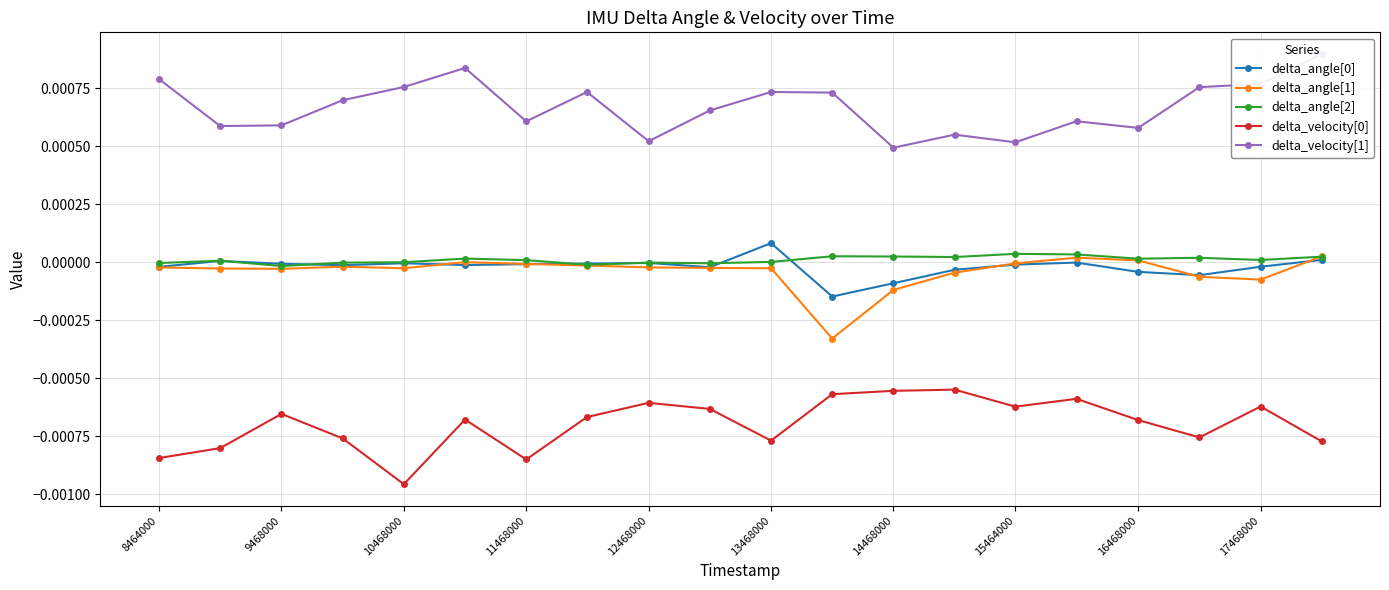

True or false: delta_angle[0] and delta_velocity[0] intersect in this chart.

False